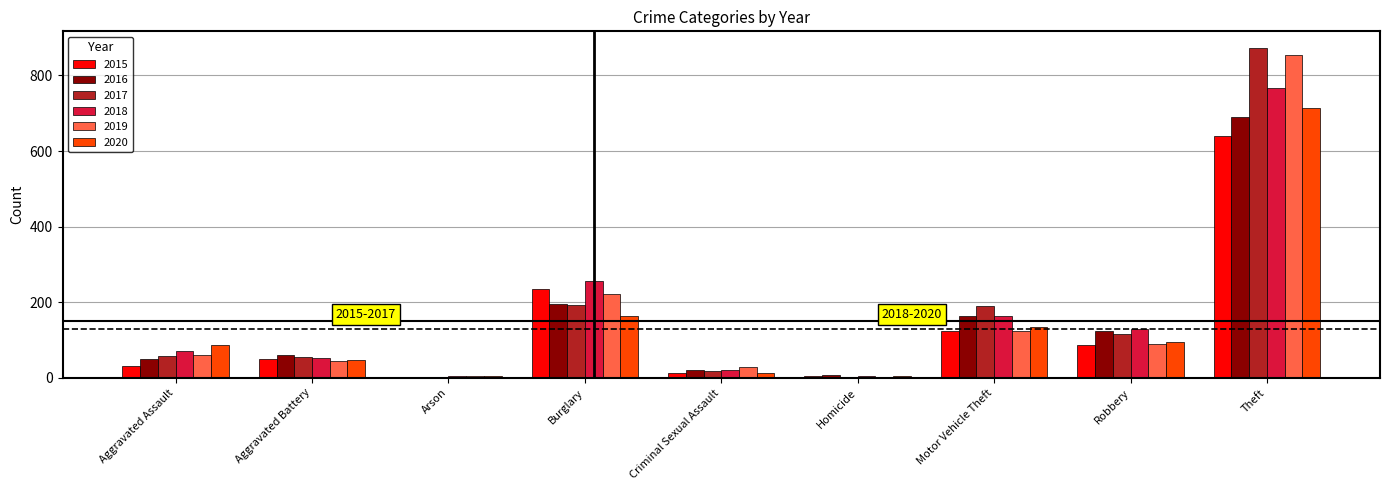

True or false: 2018 has a value of 380 at Theft.

False